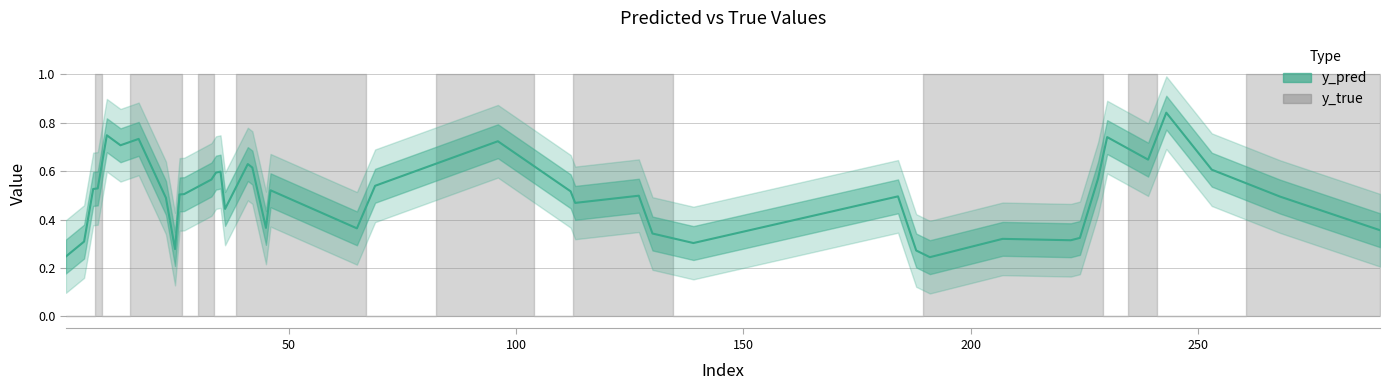

What is the value of the 11th point from the left?

0.5